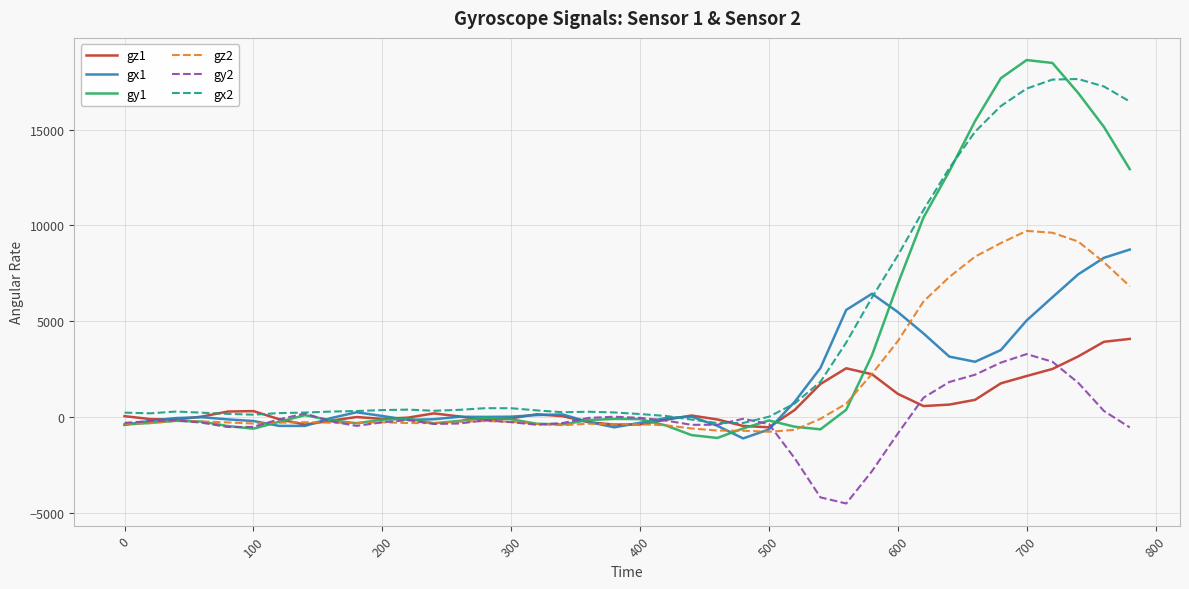

Which series has the widest spread of values?

gy1